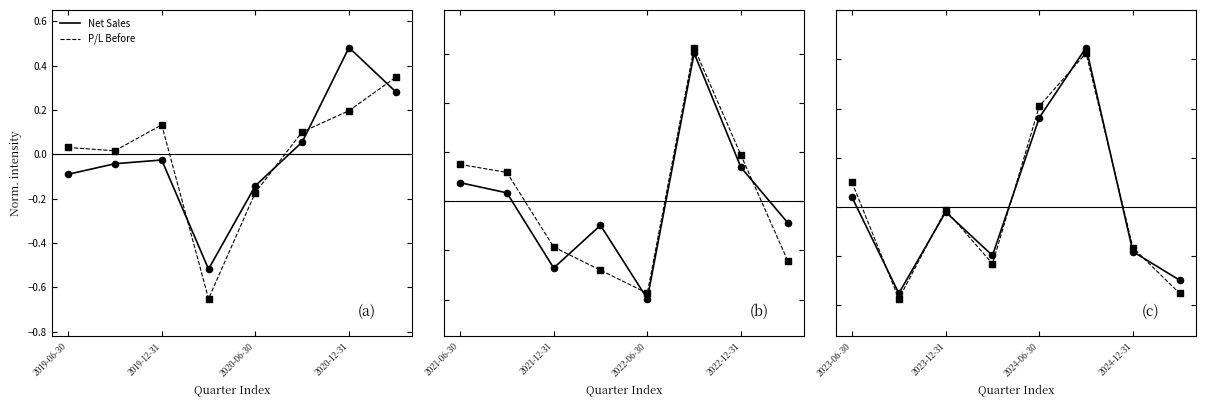

What are all the series names shown in the legend?

Net Sales, P/L Before